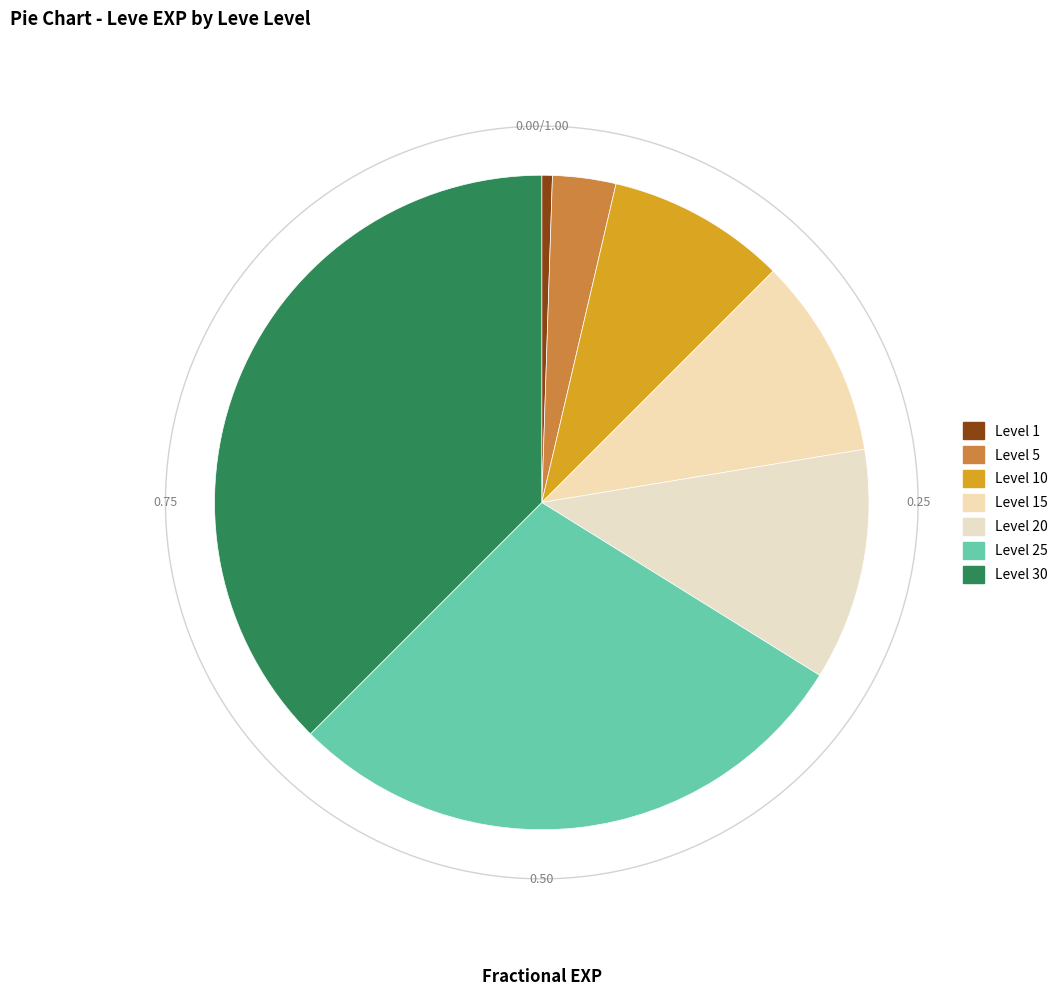

To the nearest percent, what portion does 30 represent?

38%